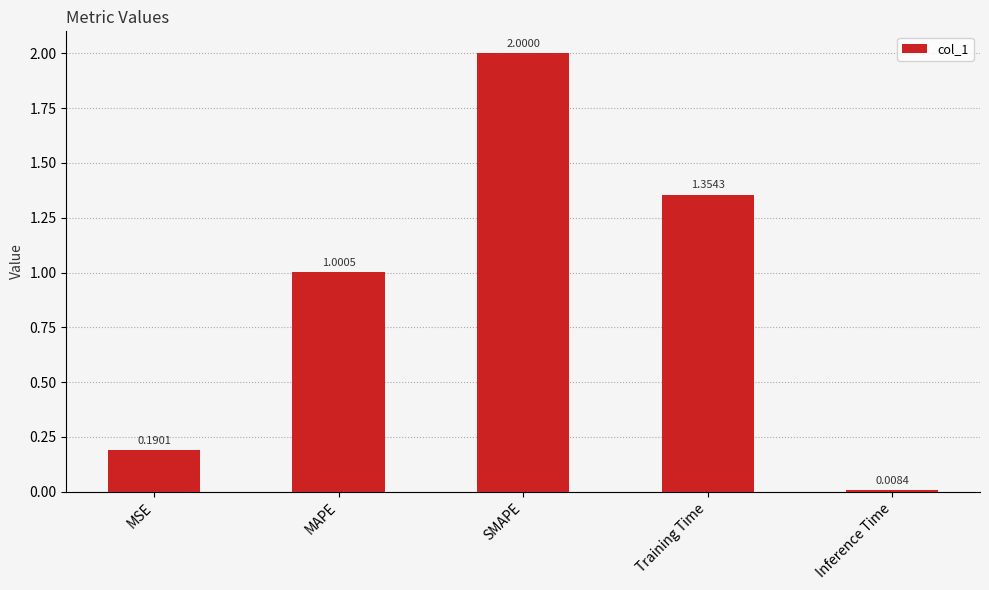

Rank the categories by value from lowest to highest.

Inference Time, MSE, MAPE, Training Time, SMAPE